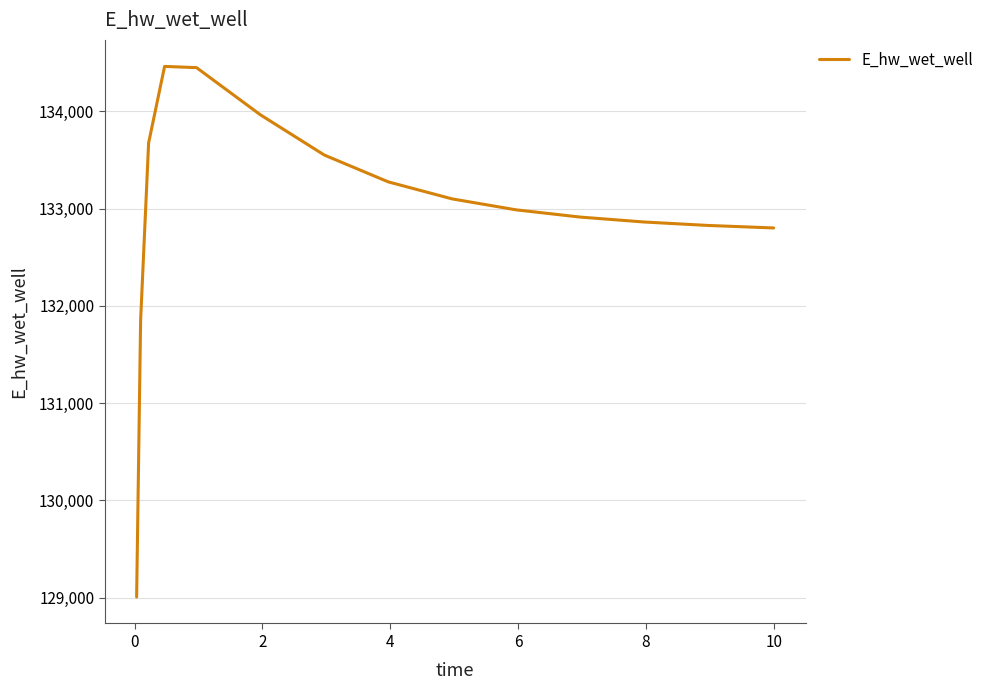

What is the difference between the maximum and minimum values?

5452.4